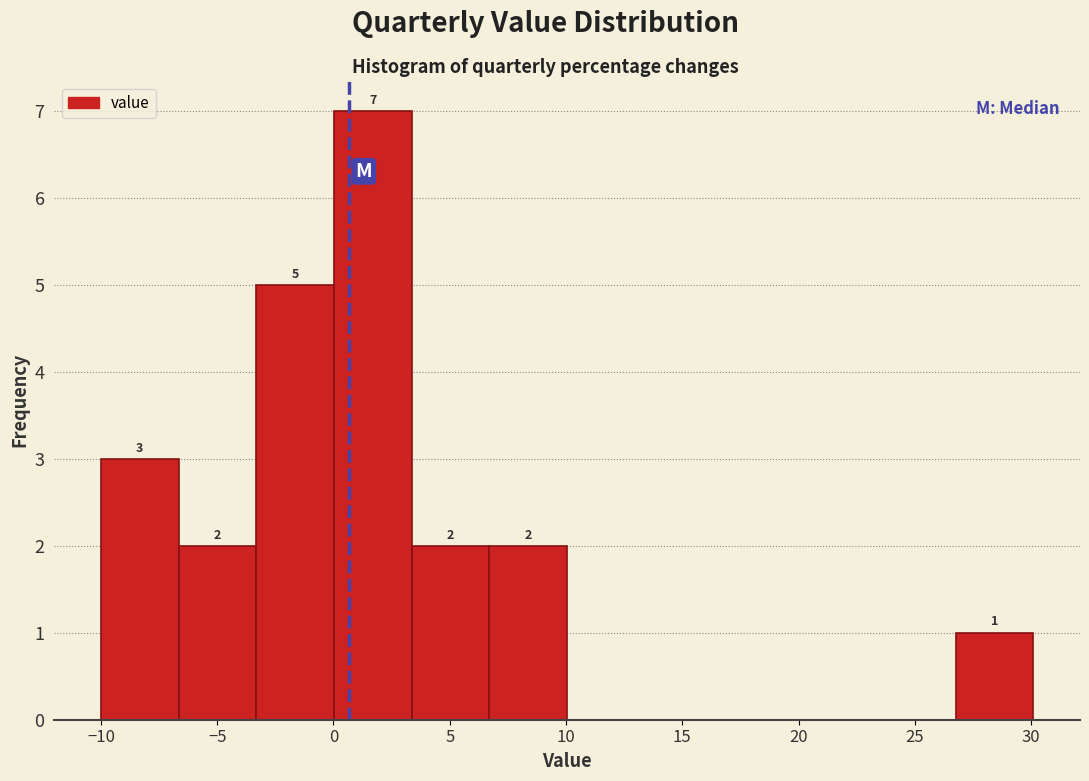

Which range on the x-axis has the tallest bar?

0.0 to 3.5